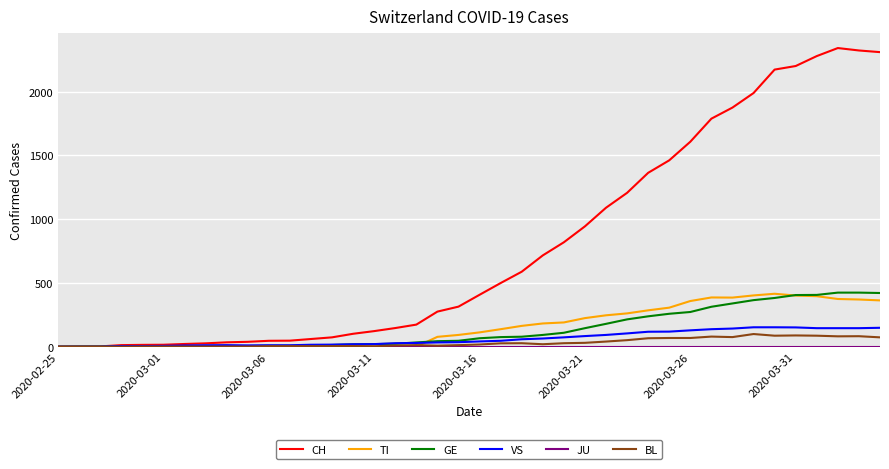

What is the difference between the maximum and minimum values in the VS series?

152